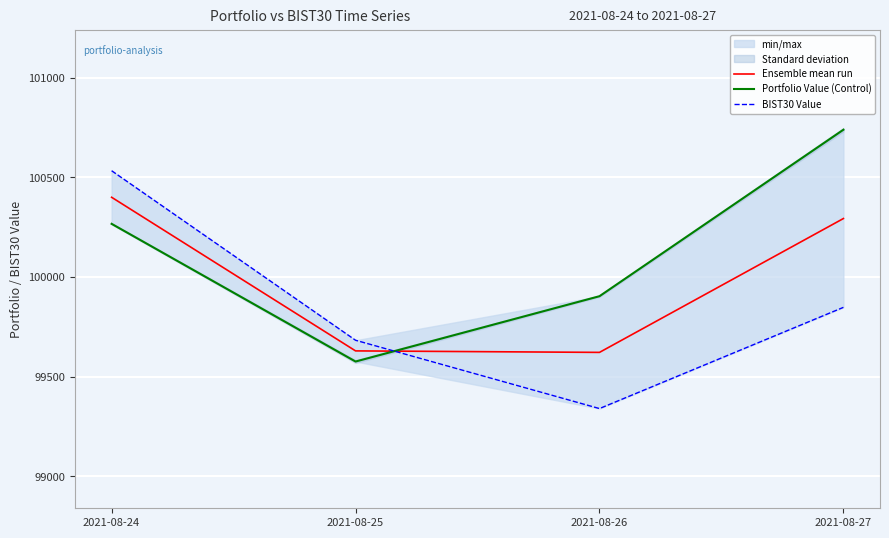

What are all the series names shown in the legend?

Ensemble mean run, Portfolio Value (Control), BIST30 Value